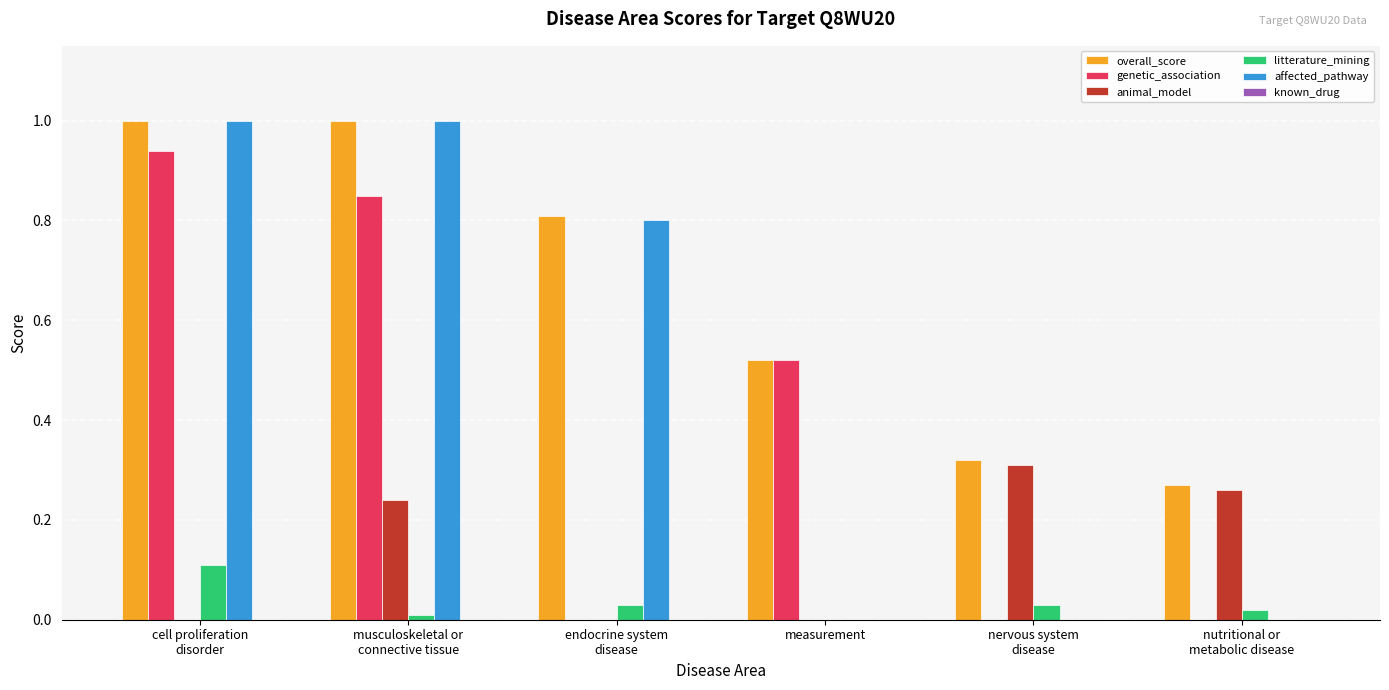

Does the chart contain stacked bars?

No